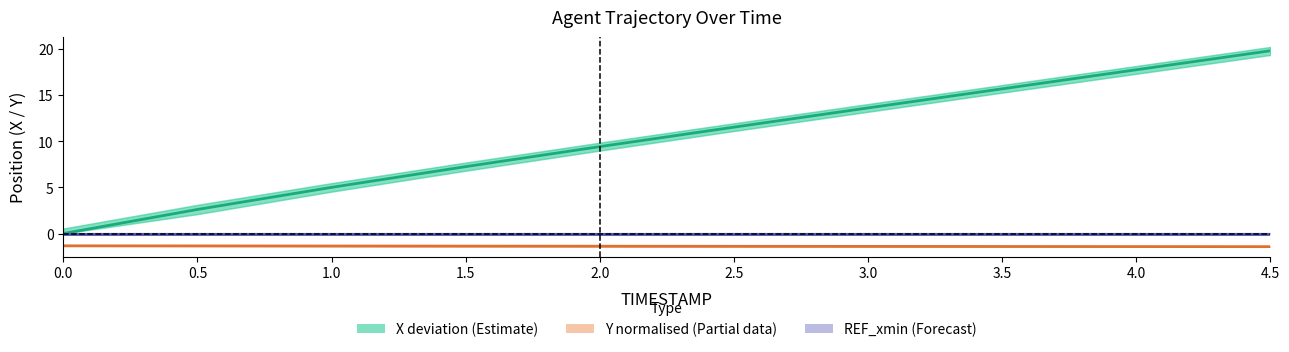

What is the value of the X deviation (Estimate) point at the 2nd from the left?

2.6